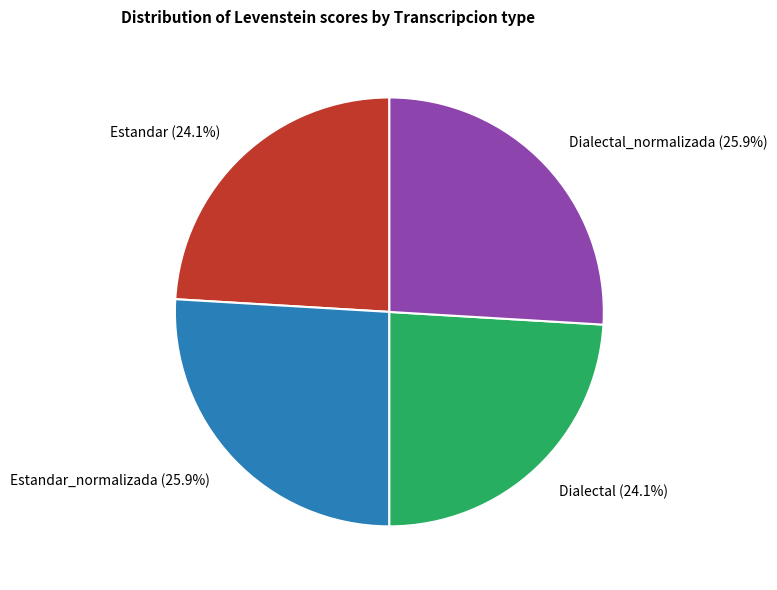

Approximately how many times larger is the value at Dialectal_normalizada compared to Estandar?

1.1